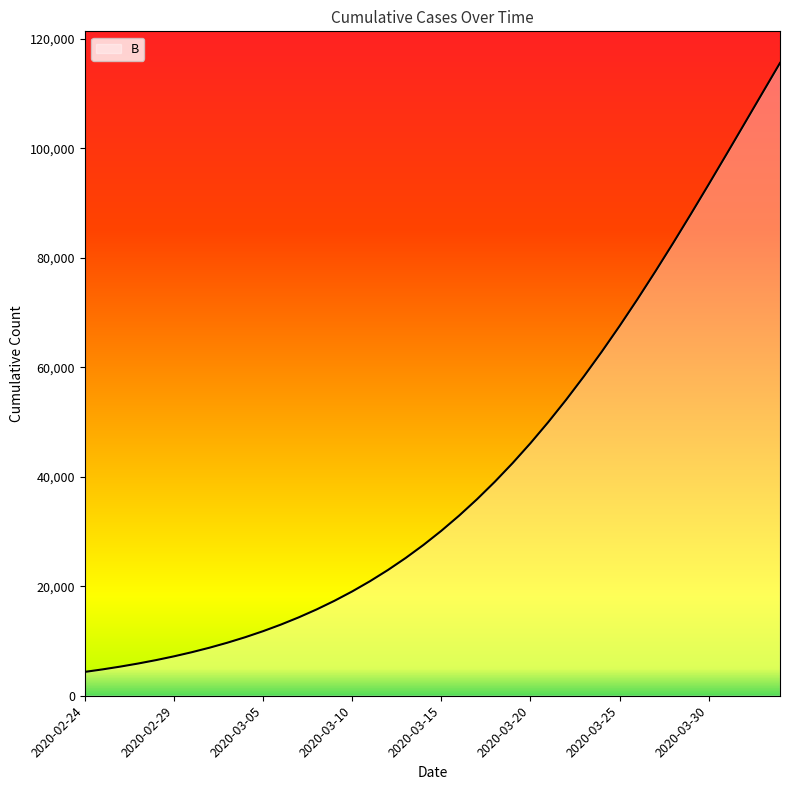

How many series are shown in this chart?

1